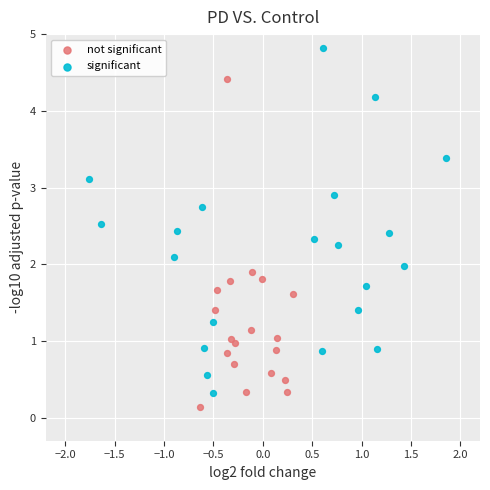

Which series reaches the maximum Y coordinate?

significant